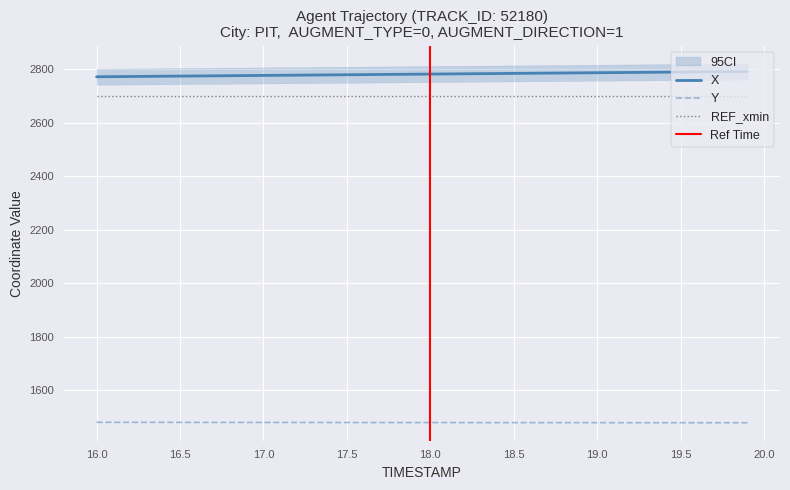

How many lines are shown in the chart?

2